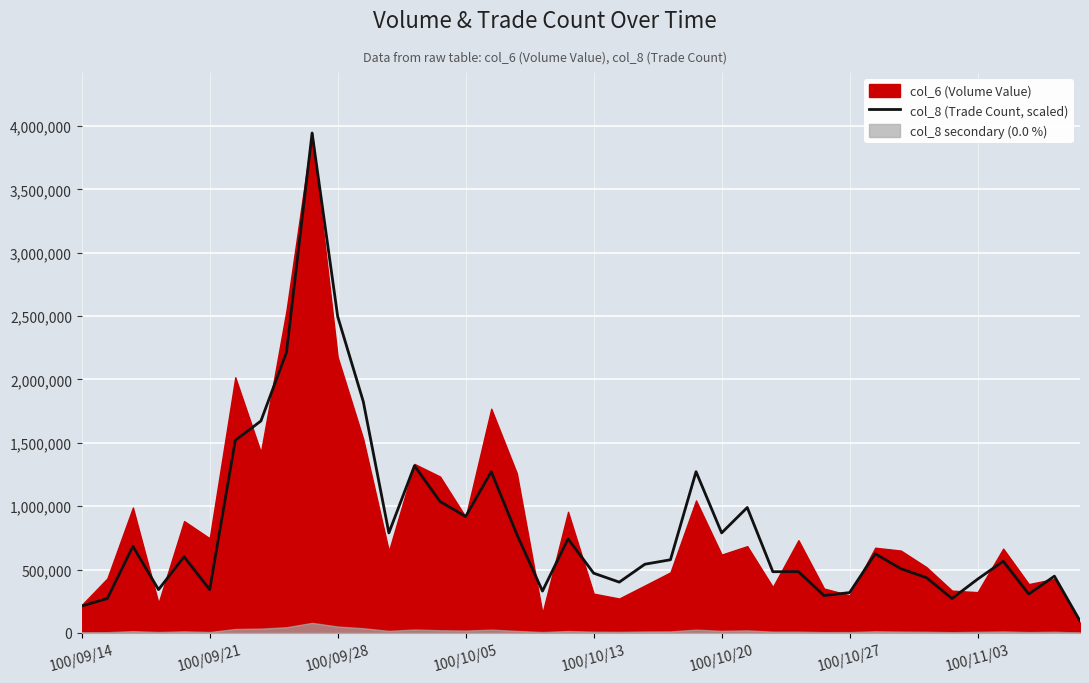

What is the greatest value displayed?

3945050.0